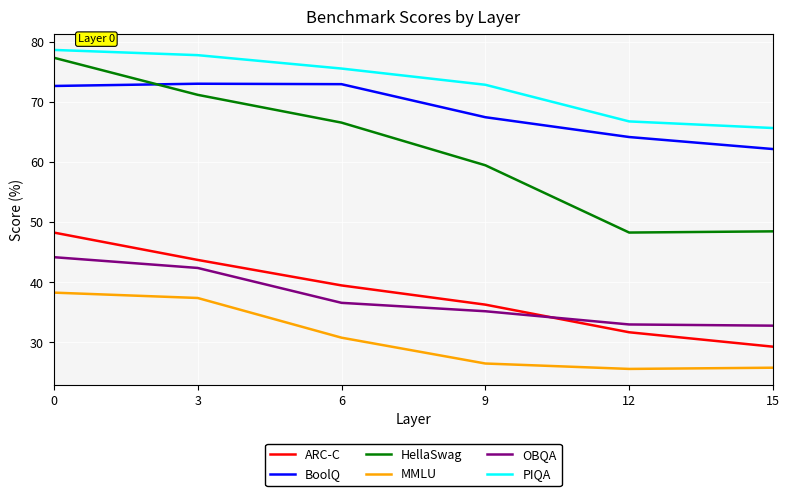

Between 0 and 12, which series saw the biggest shift?

HellaSwag